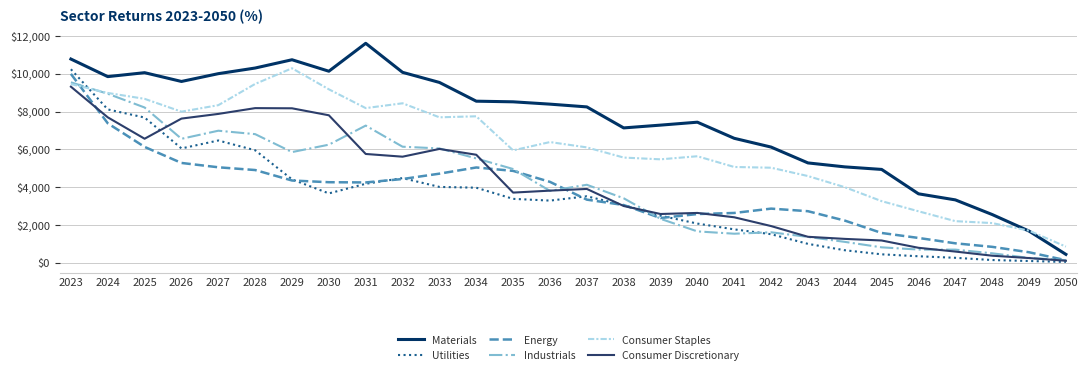

At 2027, list the series in order from largest to smallest.

Materials, Consumer Staples, Consumer Discretionary, Industrials, Utilities, Energy